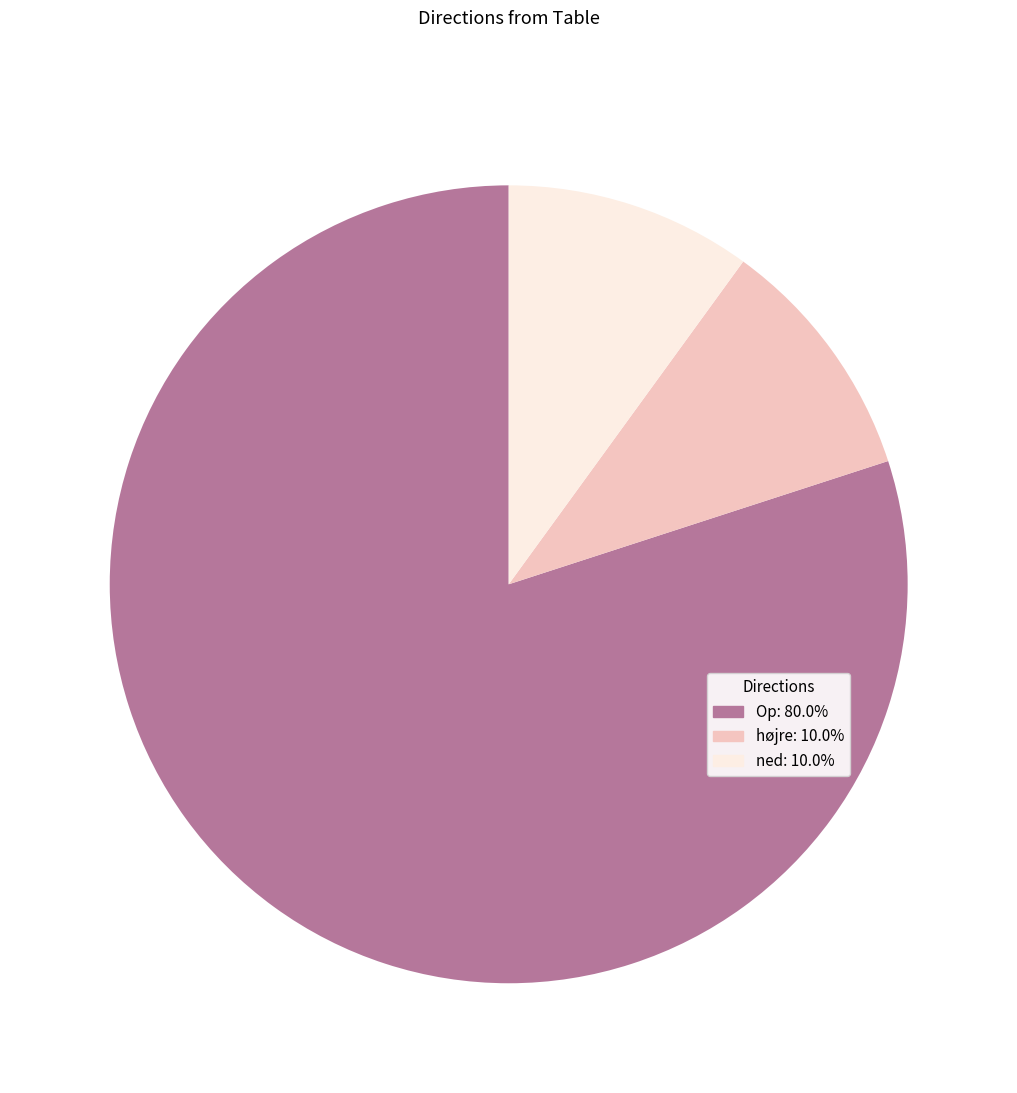

Which has a higher value, Op or ned?

Op